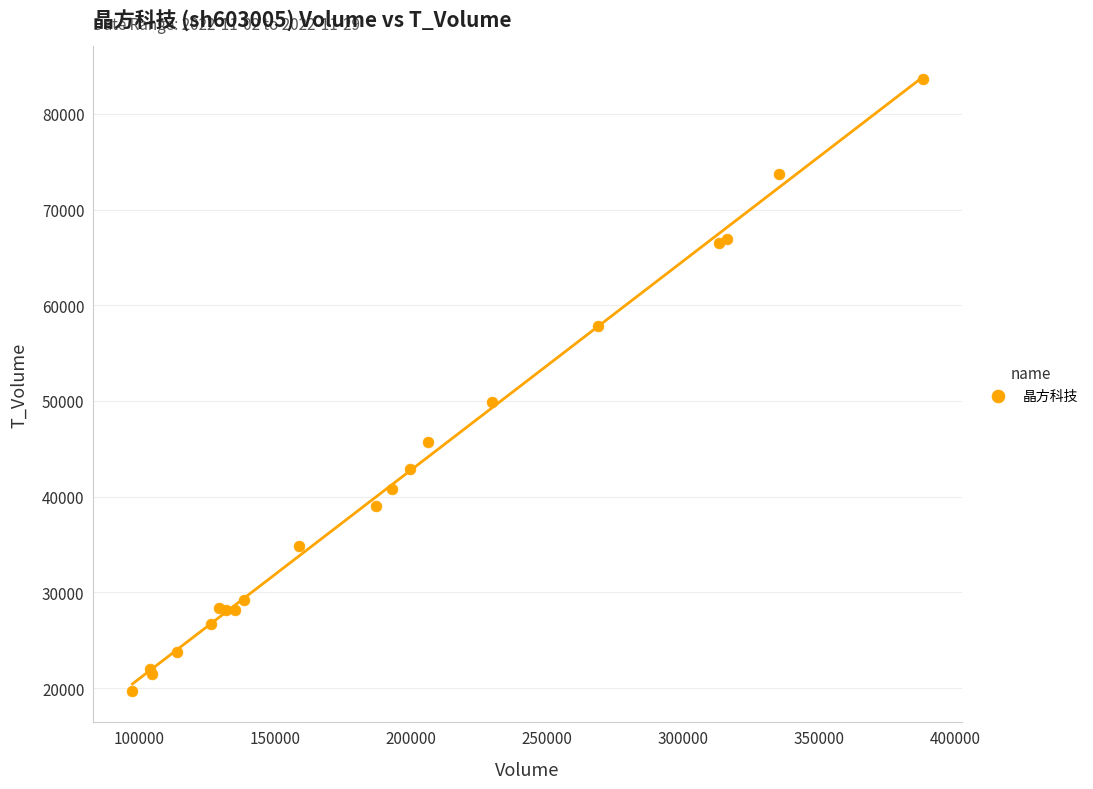

What Y value in the scatter plot is closest to 51668?

49911